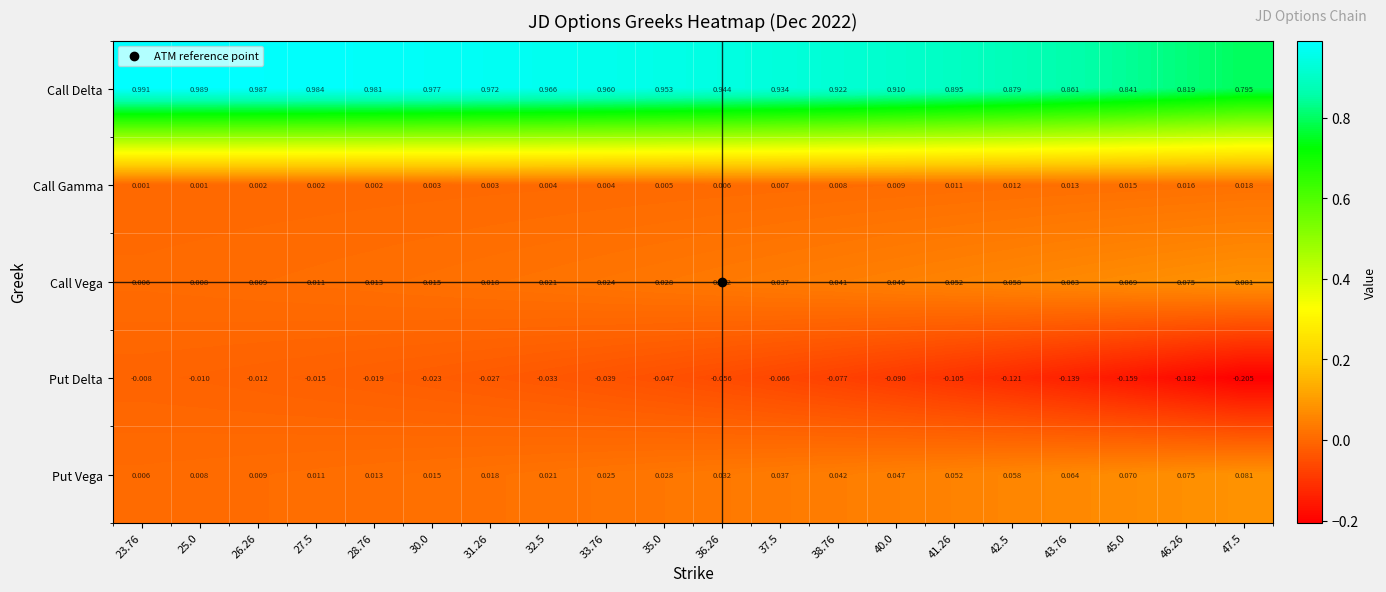

Rank the series at 33.76 from lowest to highest value.

Put Delta, Call Gamma, Call Vega, Put Vega, Call Delta